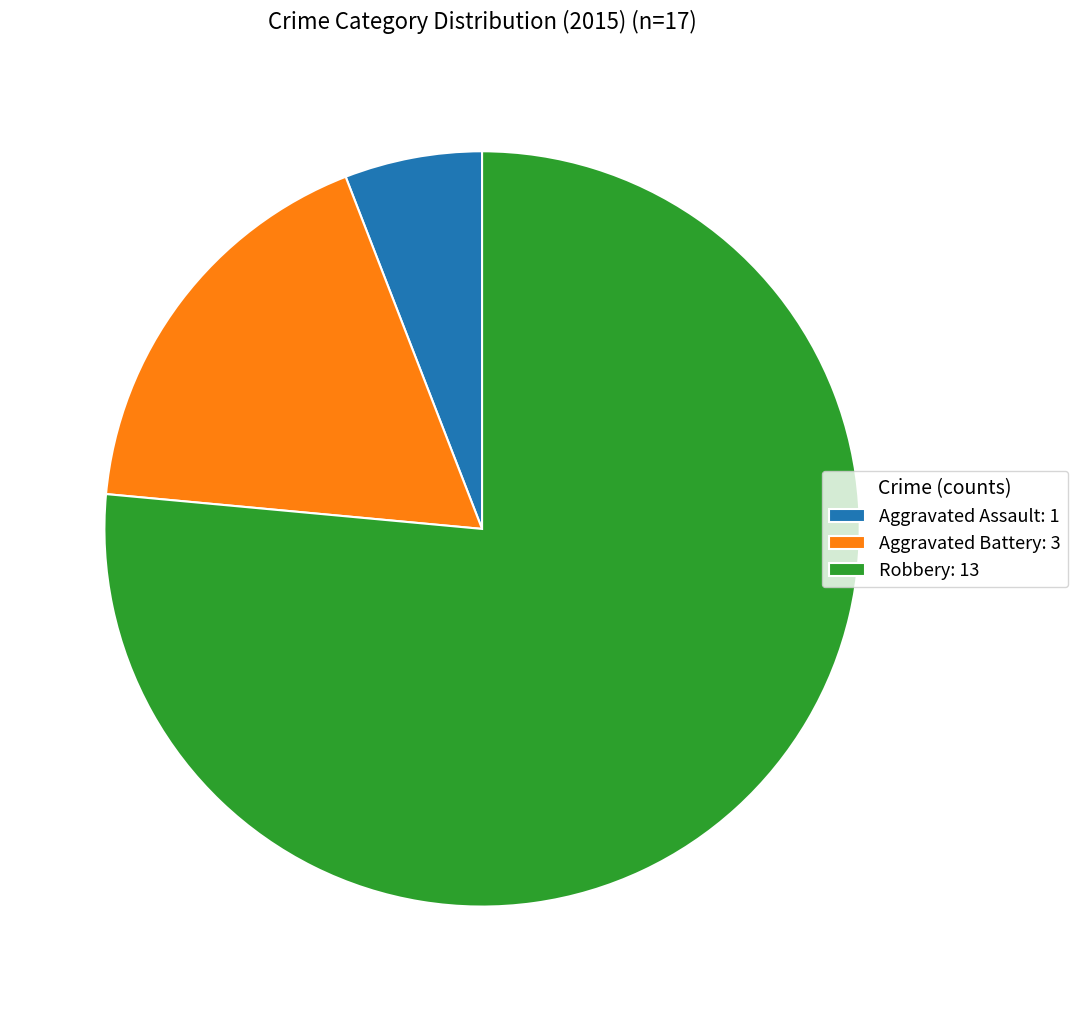

Which category has the smallest portion of the pie?

Aggravated Assault